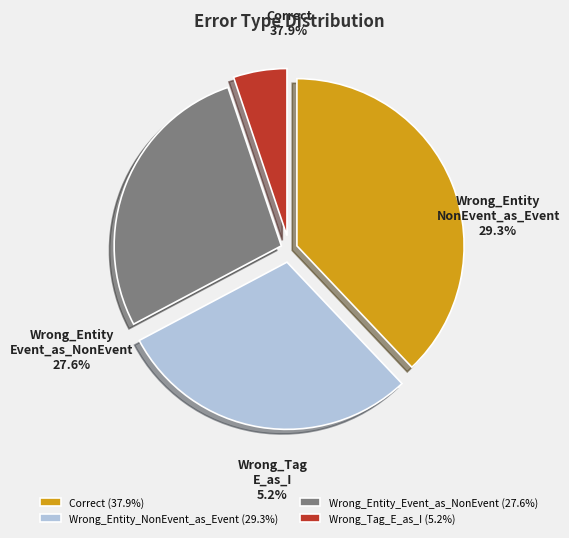

How many slices are in this pie chart?

4